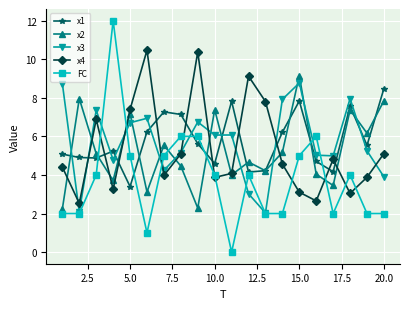

What is the value of the x1 point at the 20th from the left?

8.5